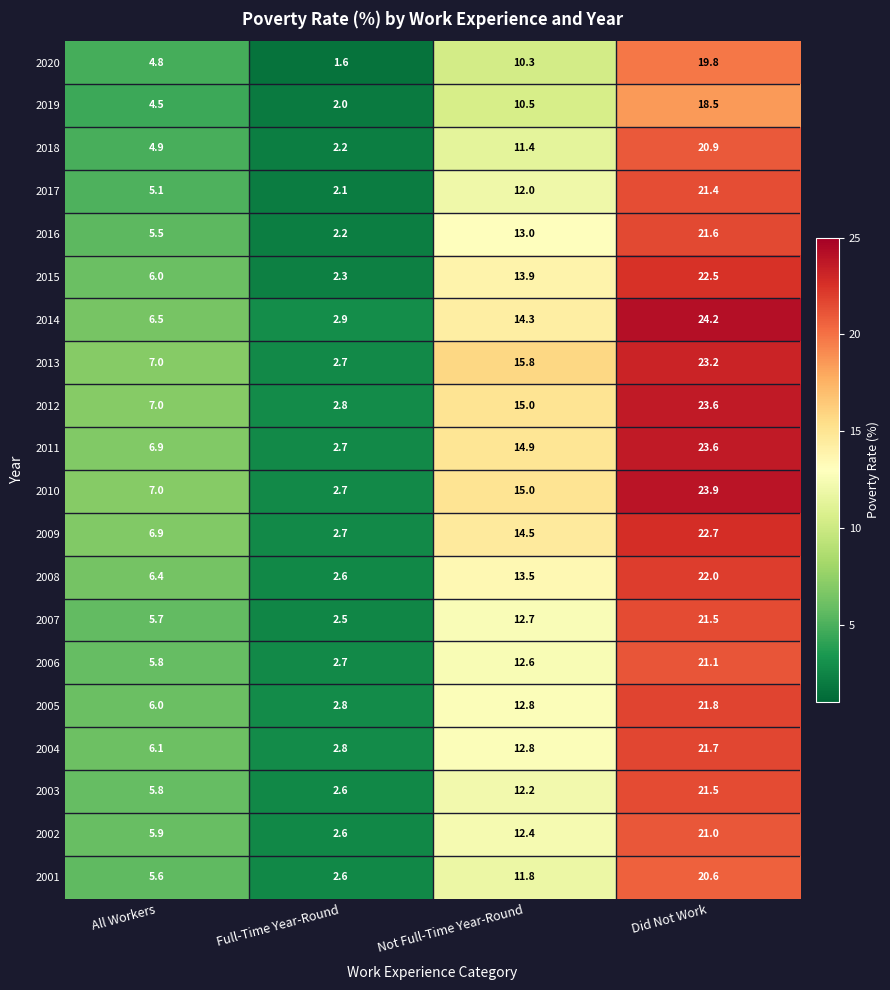

Is it true that 2002 equals 5.9 at All Workers?

True